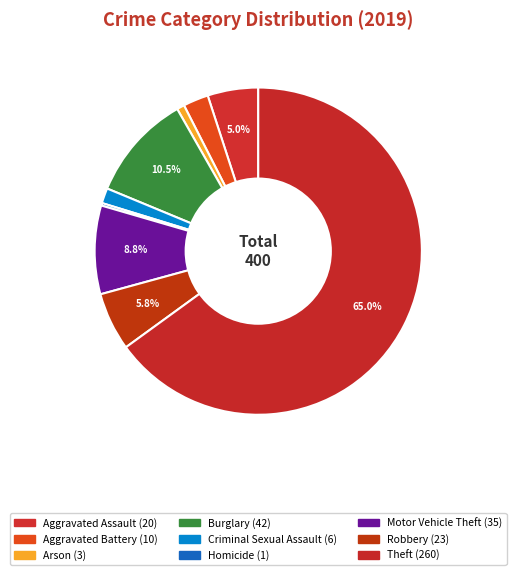

How many slices are in this pie chart?

9